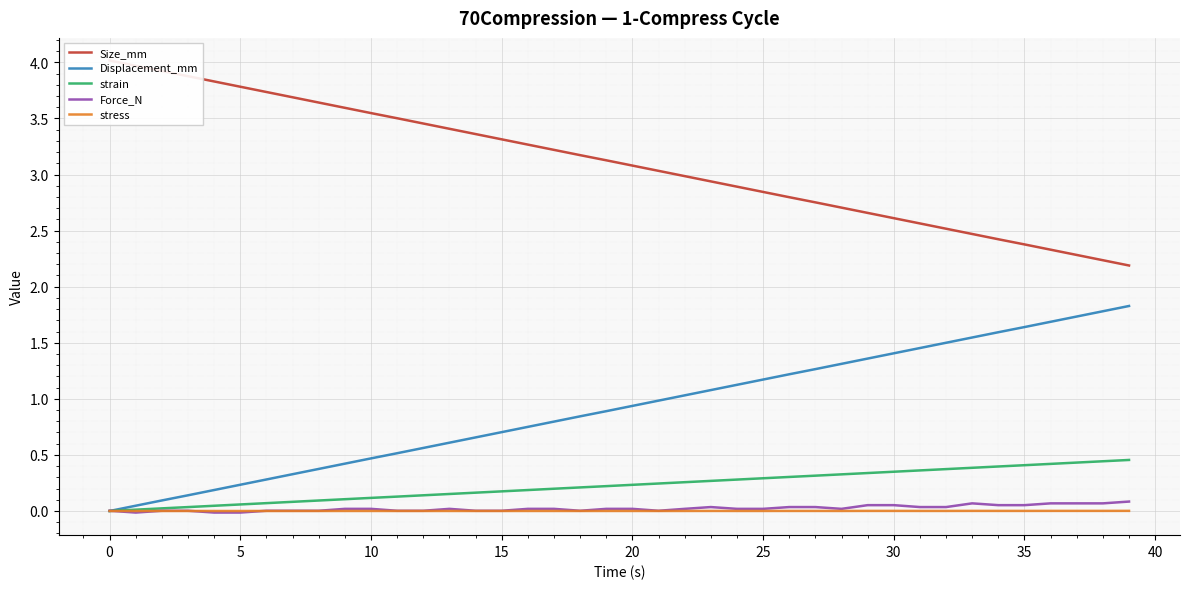

The Size_mm series shows 2.8 at 26. True or false?

True